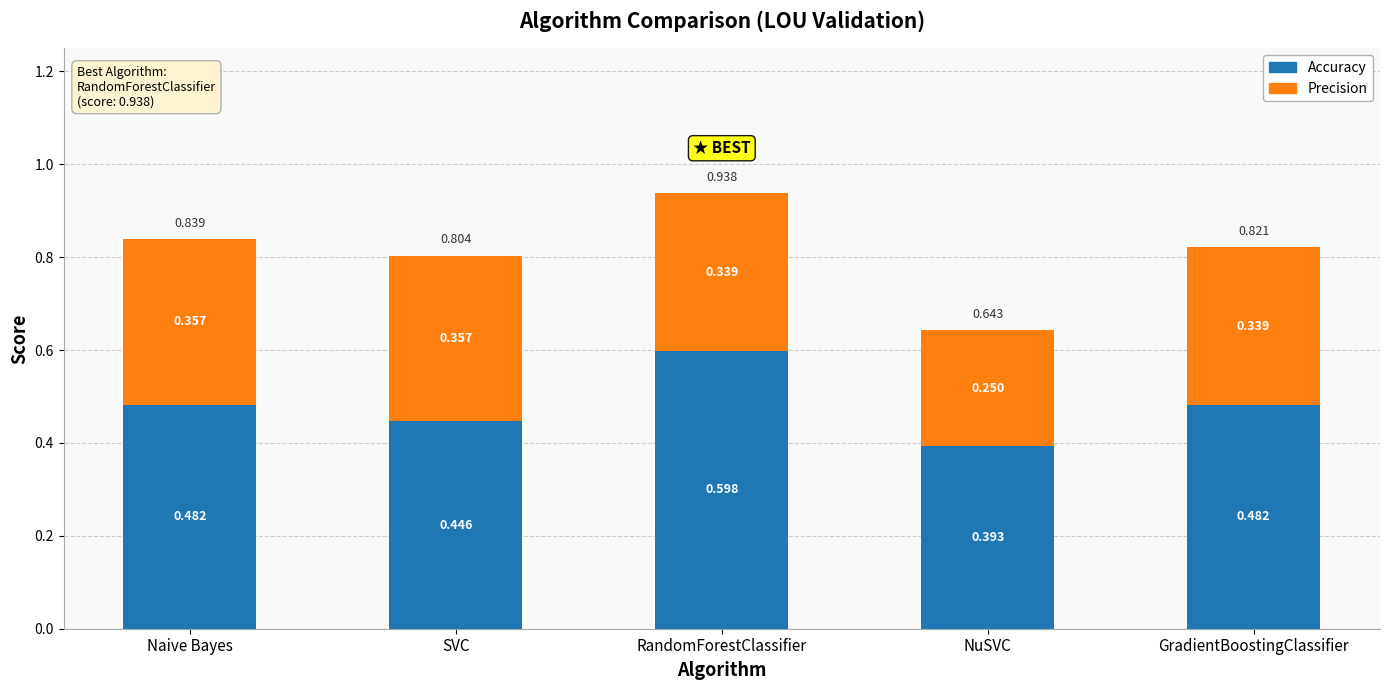

How many bars are there in total?

5